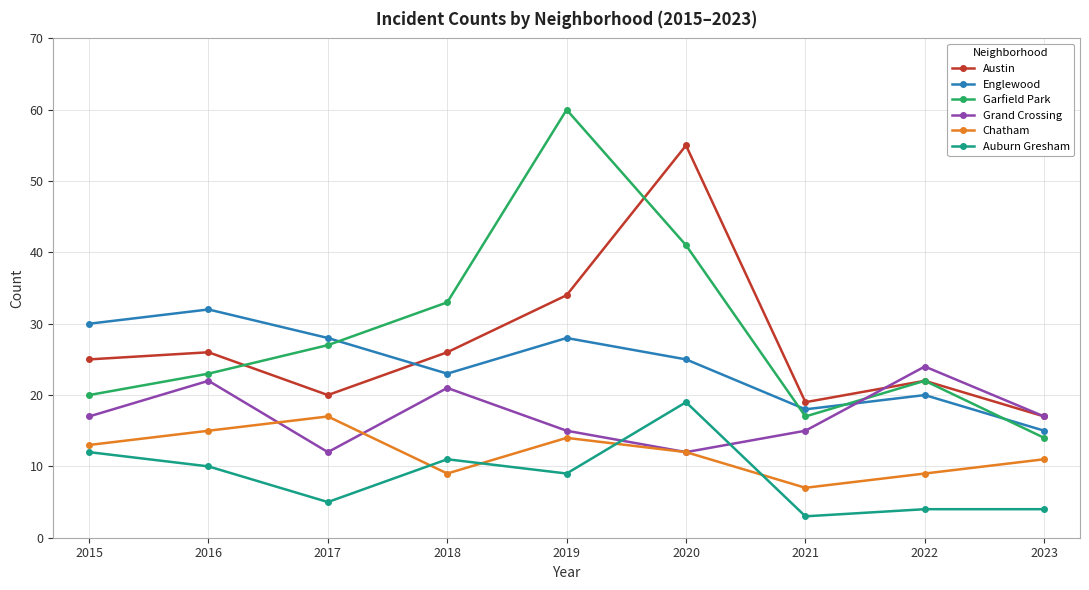

Count the number of categories in the chart.

9